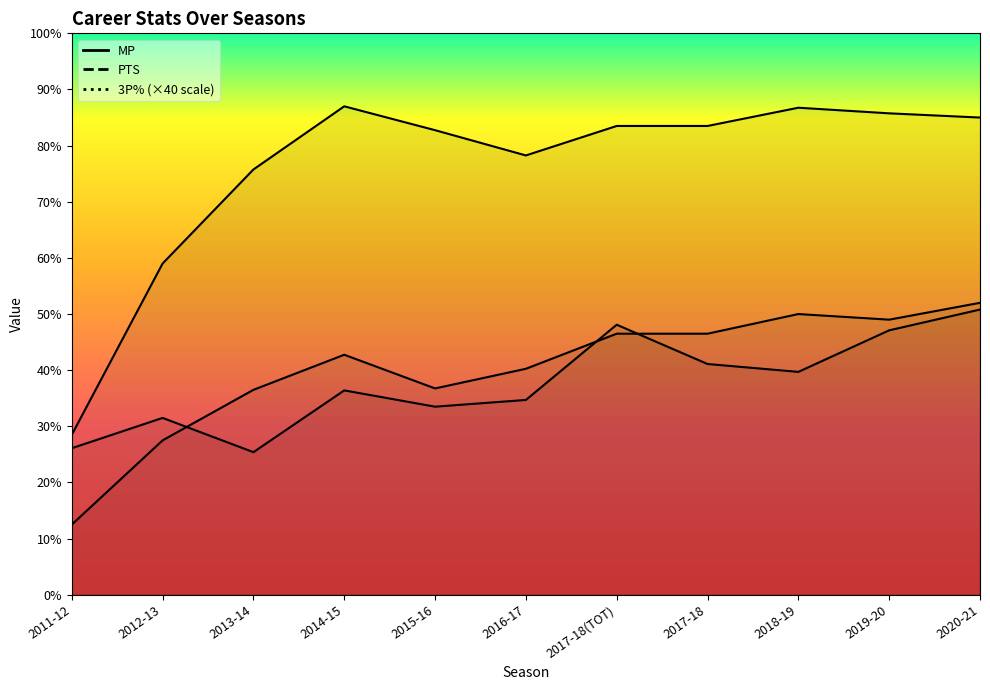

What is the difference between the MP values at 2013-14 and 2011-12?

18.9